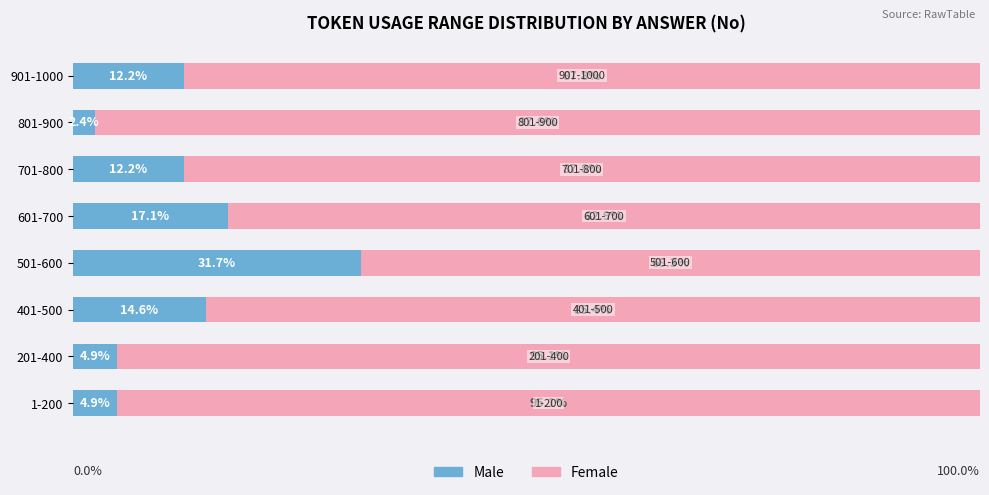

What are all the series names shown in the legend?

Male, Female